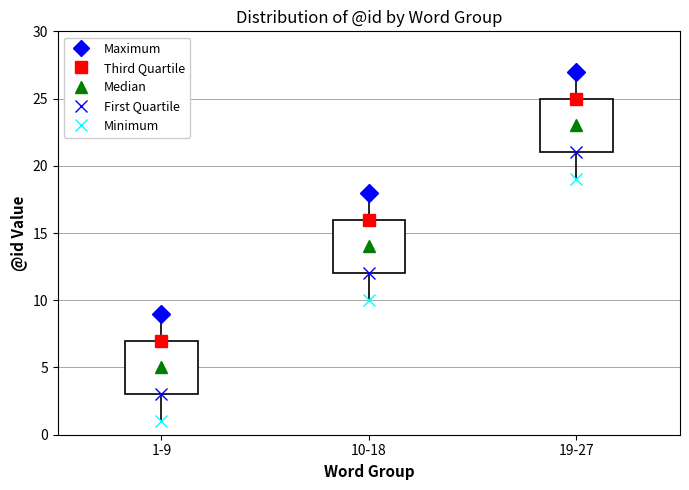

Which box's median line is the lowest?

1-9